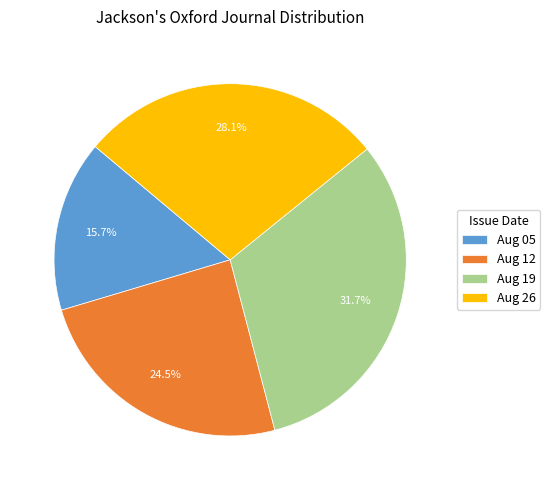

Does any single category account for the majority?

No